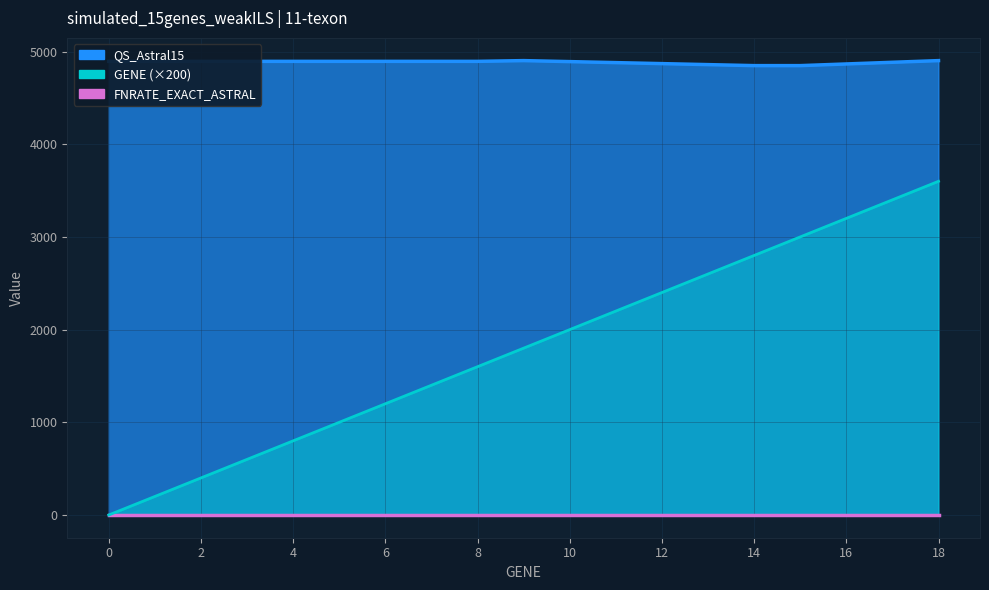

Does the chart have visible grid lines?

Yes